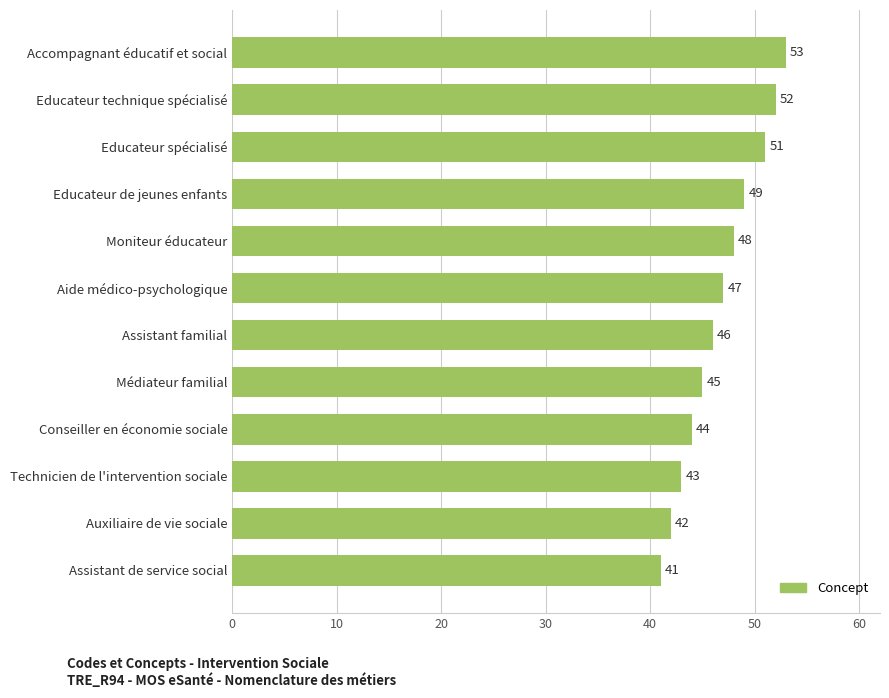

How many series are shown in this chart?

1